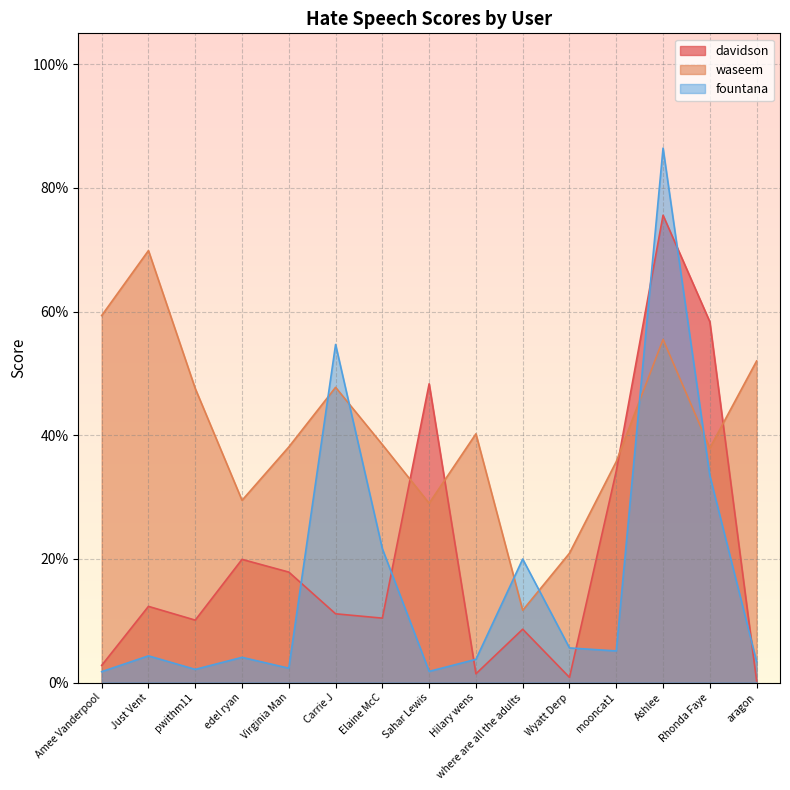

What is the label of the 6th point from the left?

Carrie J